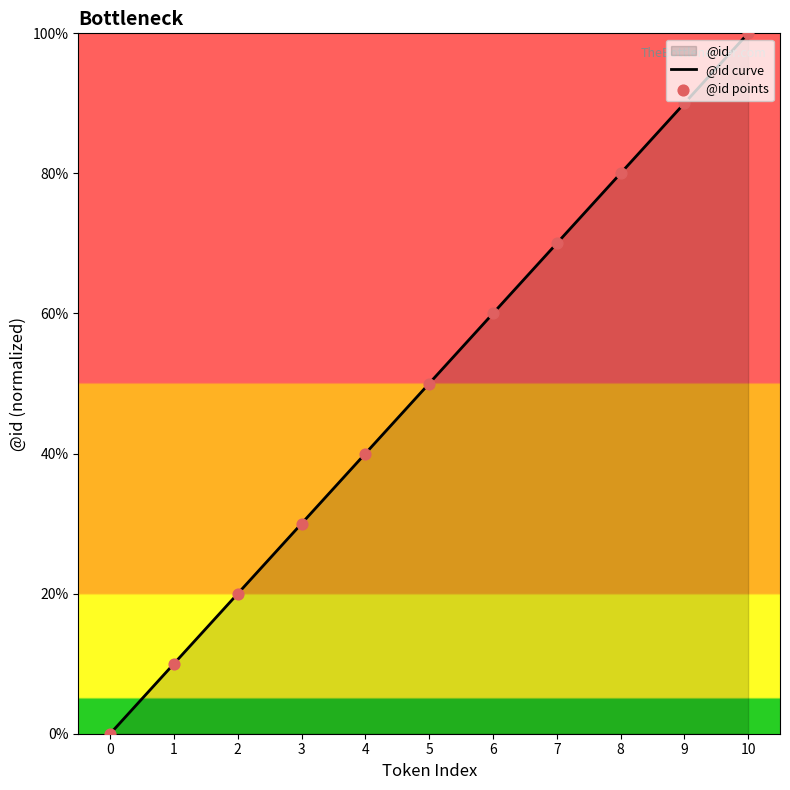

Which series contains the lowest Y value?

@id curve